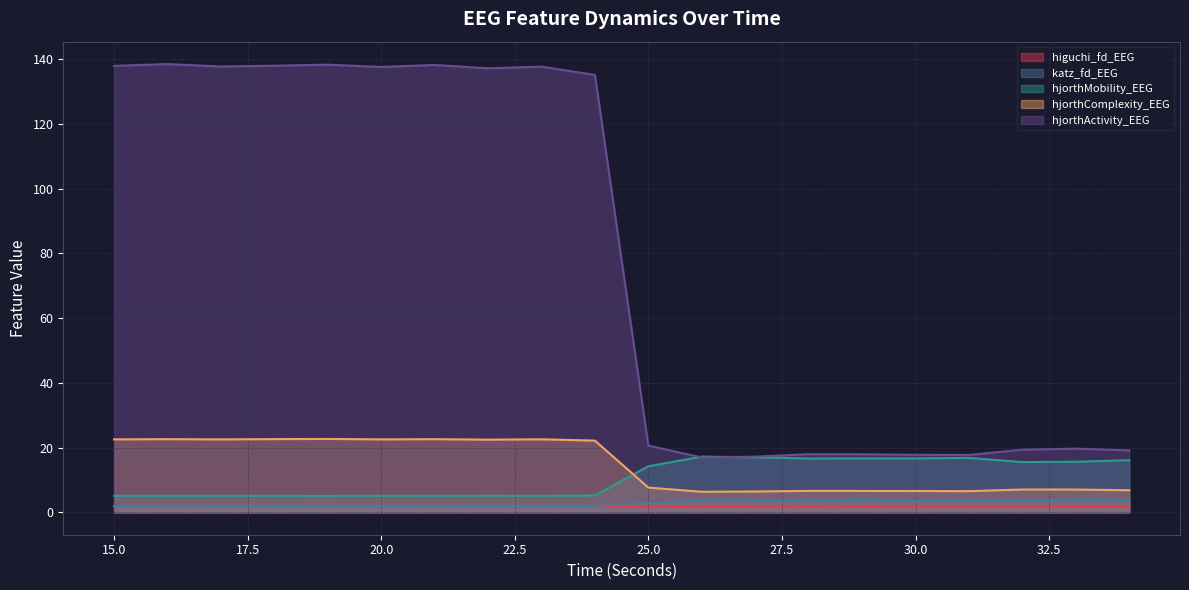

Which series has the largest range (max minus min)?

hjorthActivity_EEG